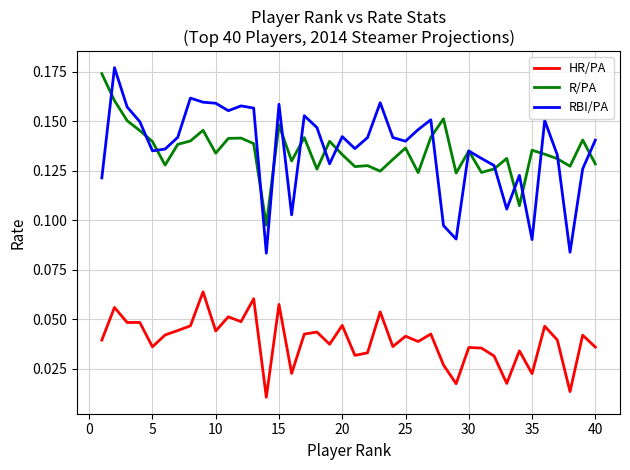

In RBI/PA, how many points are lower than both neighbors (excluding endpoints)?

11